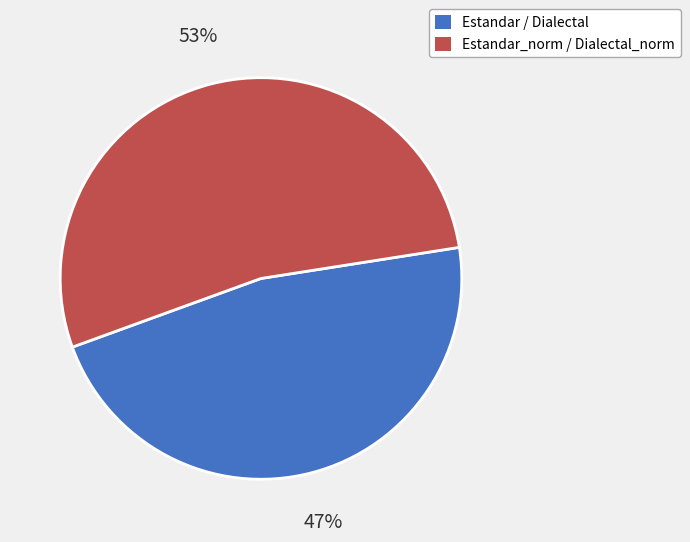

What is the largest slice in the pie chart?

Estandar_norm / Dialectal_norm